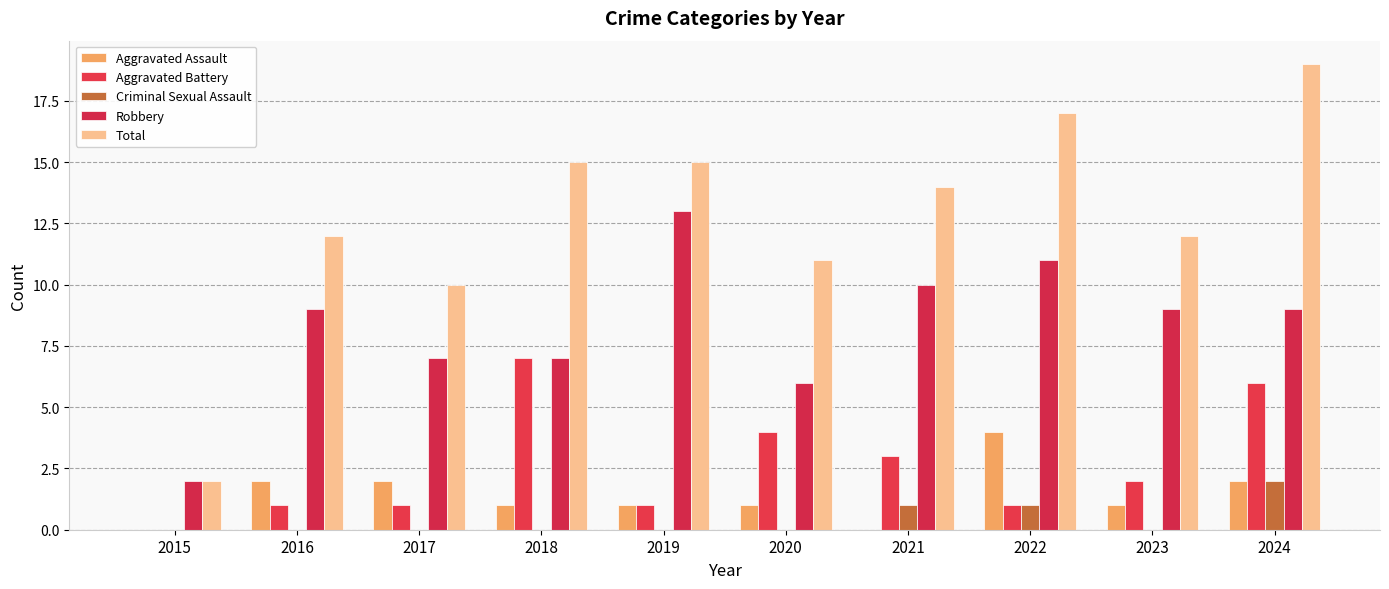

What is the spread (max minus min) of values at 2015?

2